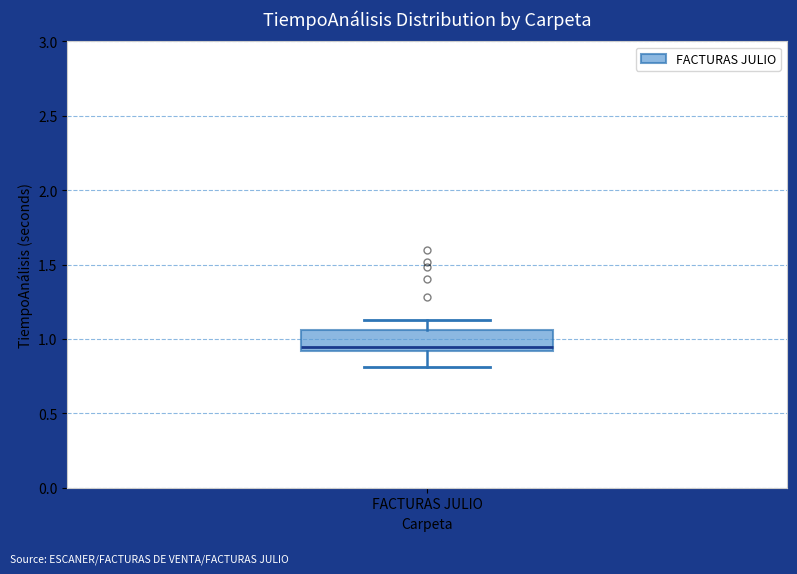

Transcribe this box plot: give where the median line is, the range the box spans, and where the two whiskers end, as read against the y-axis. The values are not printed on the chart, so give them approximately, as read against the axis.

median 0.95, box 0.90 to 1.05, whiskers 0.80 to 1.15